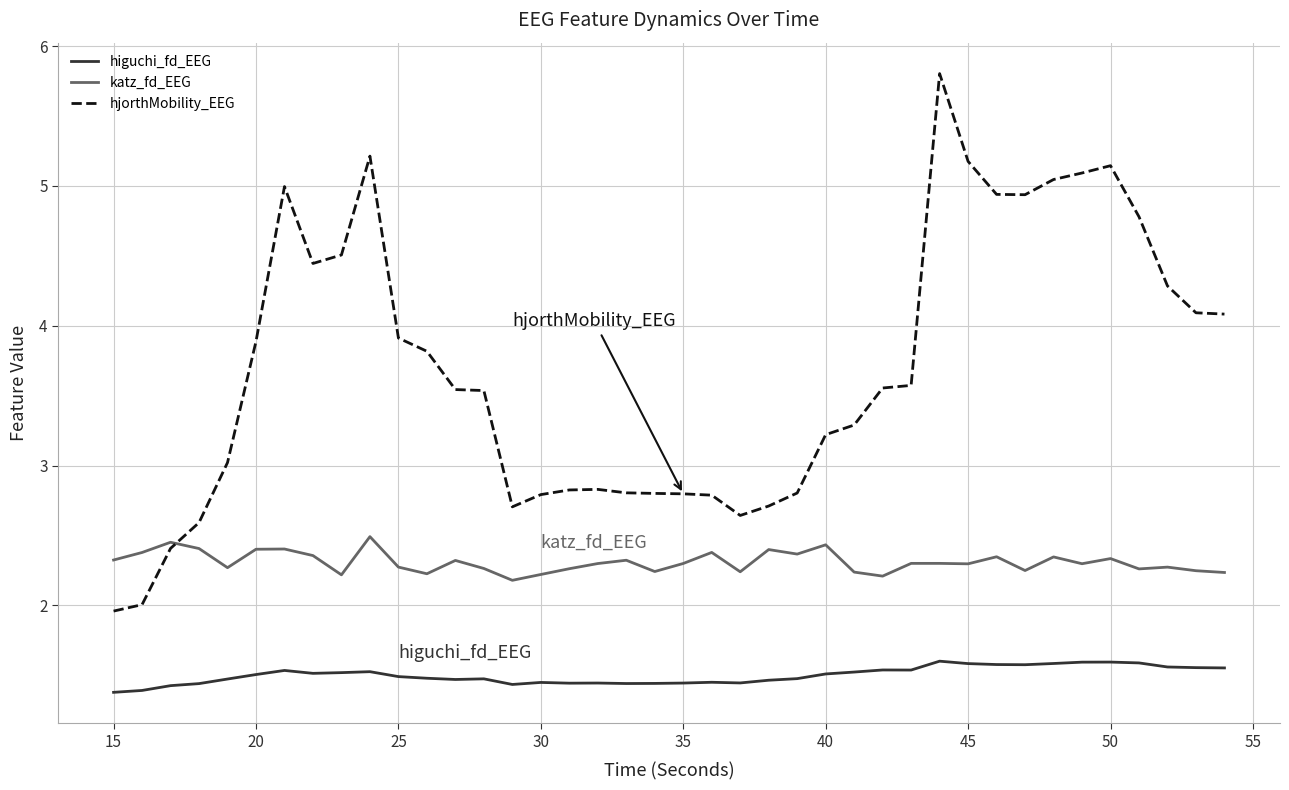

What are all the series names shown in the legend?

higuchi_fd_EEG, katz_fd_EEG, hjorthMobility_EEG